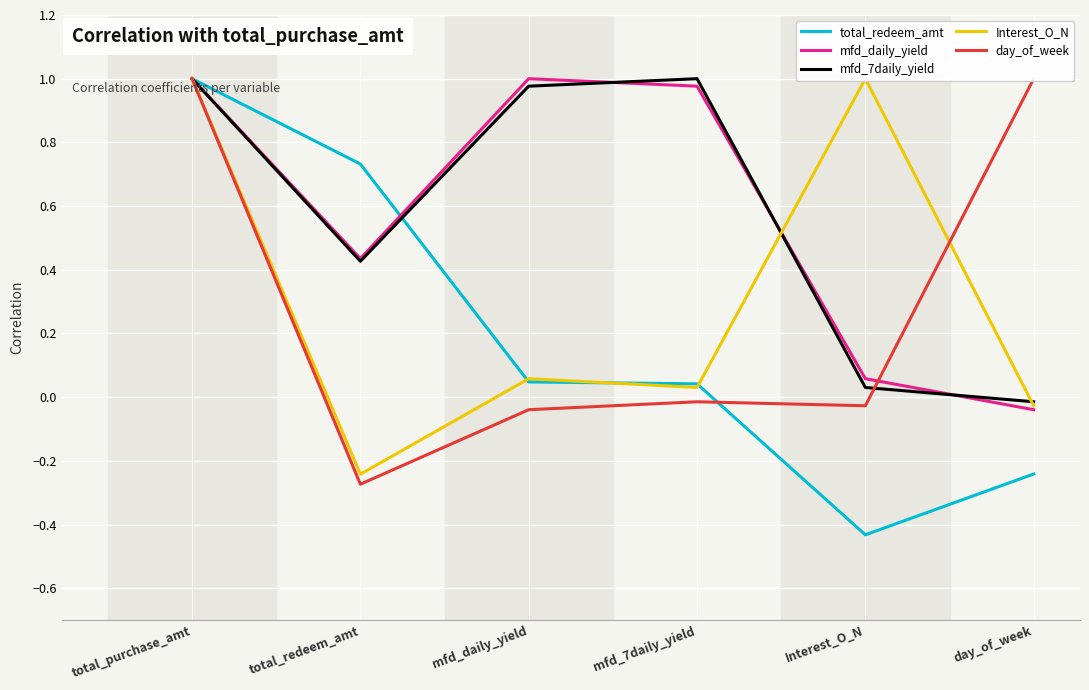

True or false: mfd_daily_yield has a value of -0.1 at day_of_week.

False